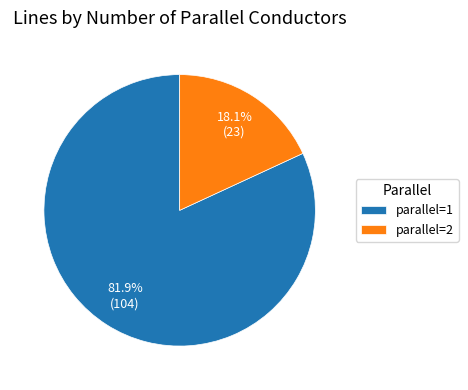

How many segments does this pie chart have?

2